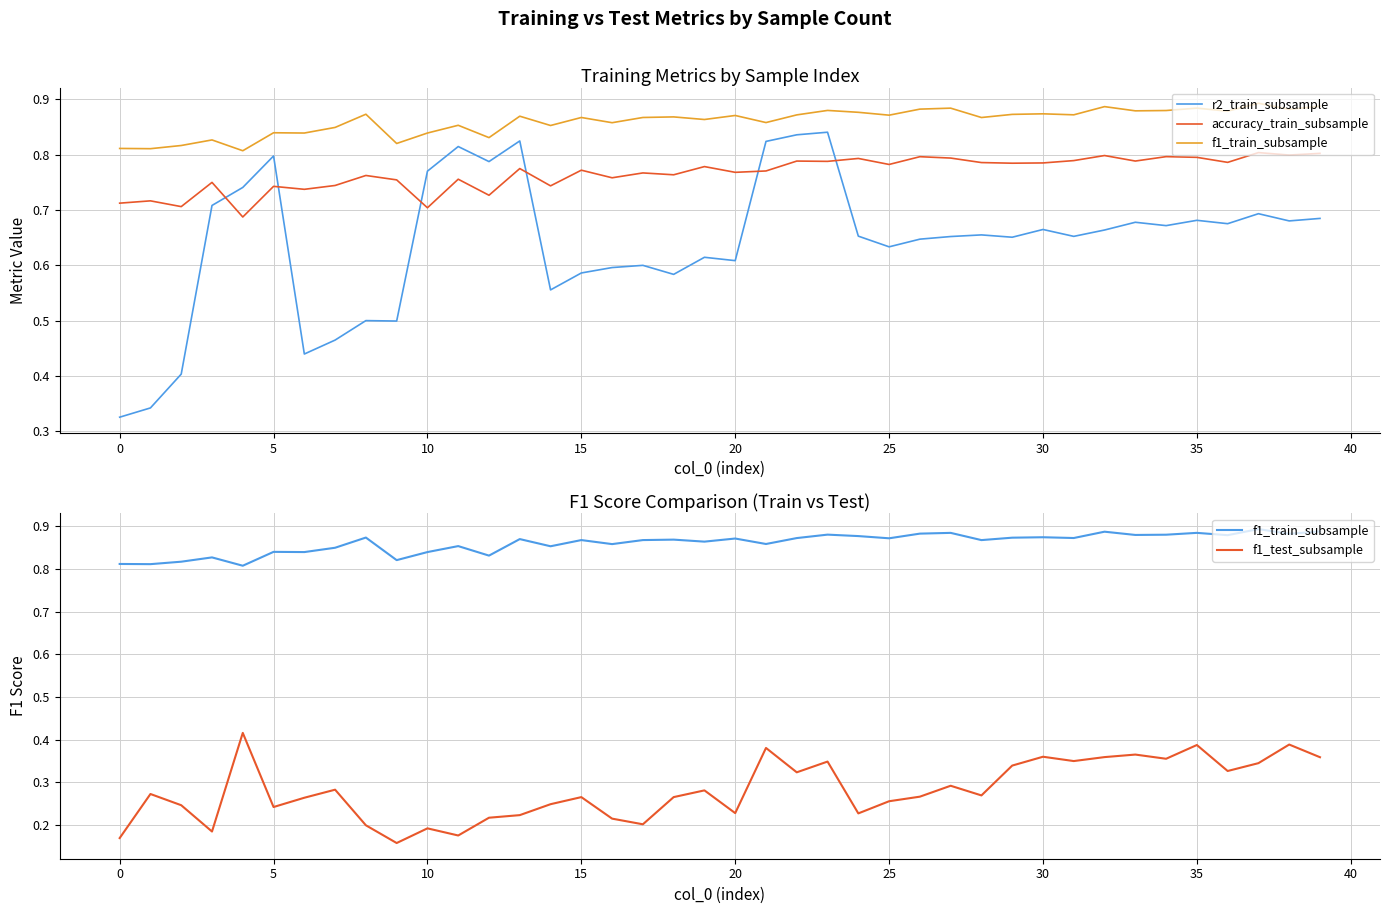

Rank the series at 30 from highest to lowest value.

f1_train_subsample, accuracy_train_subsample, r2_train_subsample, f1_test_subsample